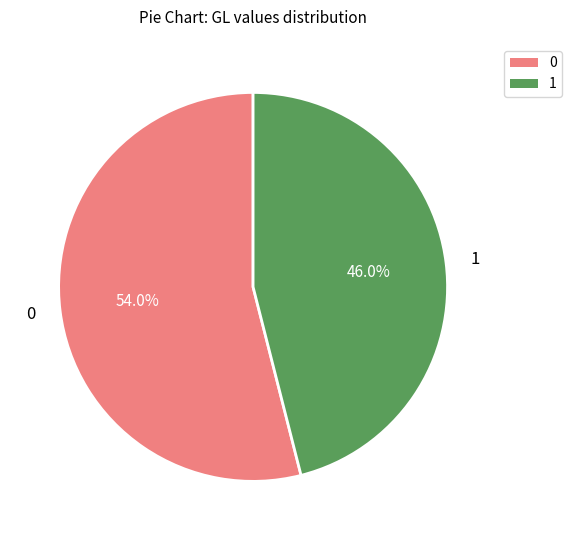

Which category has the smallest portion of the pie?

1